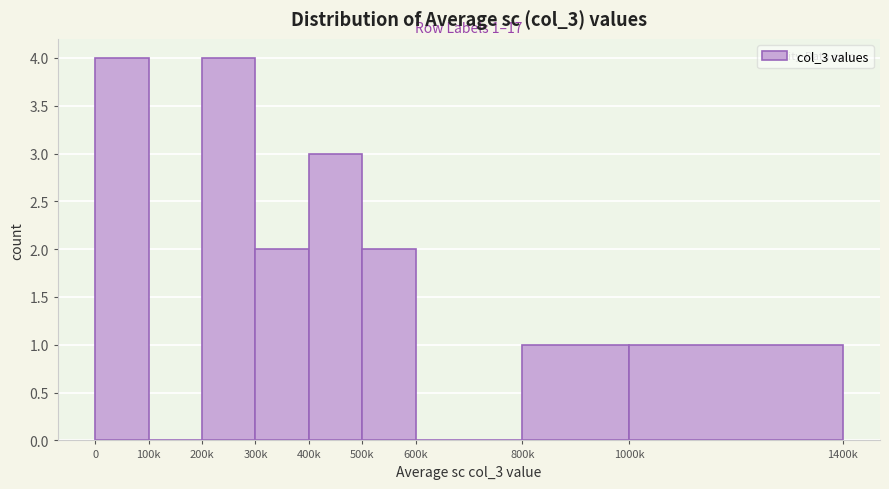

Reading left to right, list all the values displayed in this chart.

0=4	100k=0	200k=4	300k=2	400k=3	500k=2	600k=0	800k=1	1000k=1